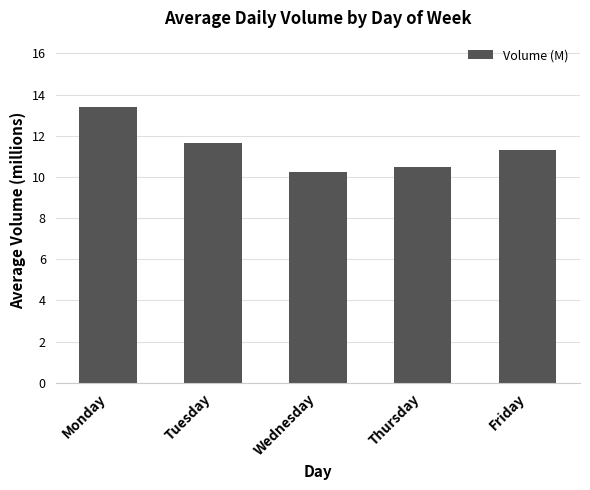

What is the change in value from Monday to Friday?

-2.1